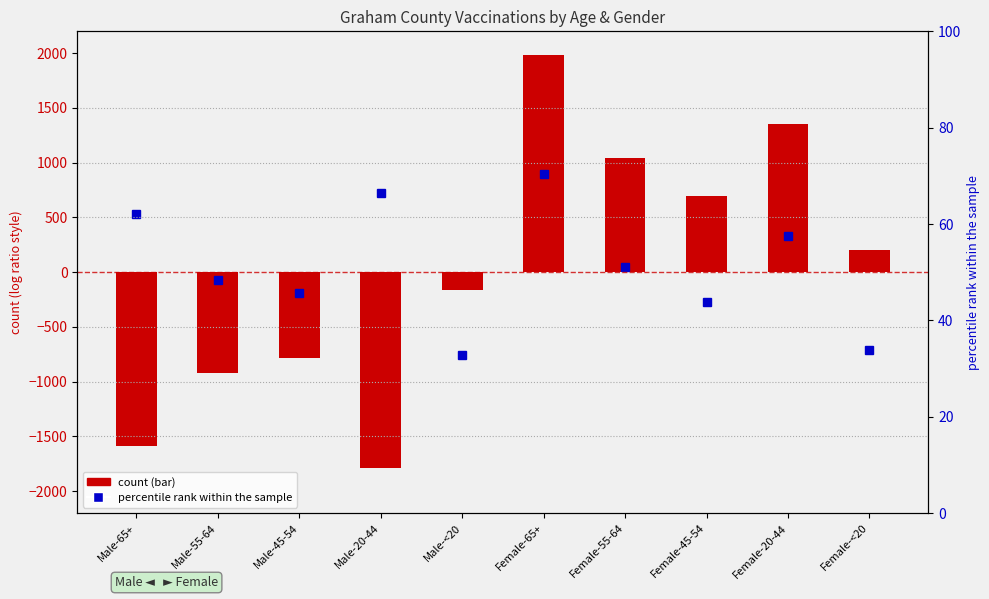

What is the label of the 5th bar from the right?

Female-65+